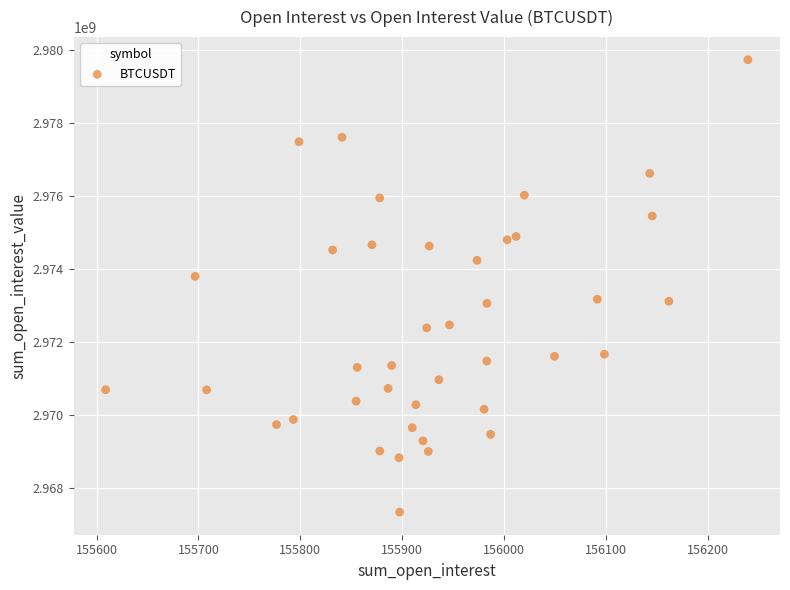

What is the range of X values (max minus min)?

630.1